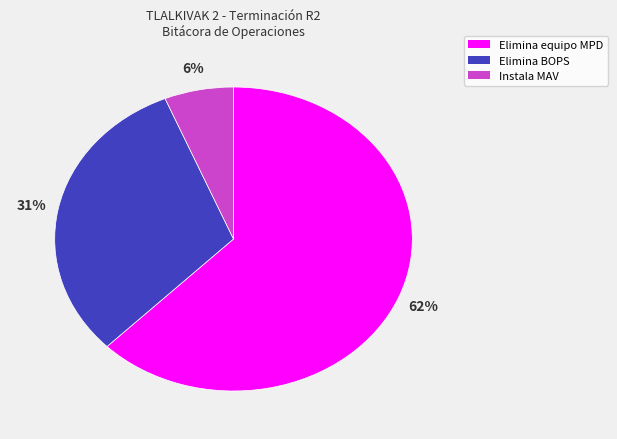

Combined, do Instala MAV and Elimina equipo MPD account for over 50%?

Yes